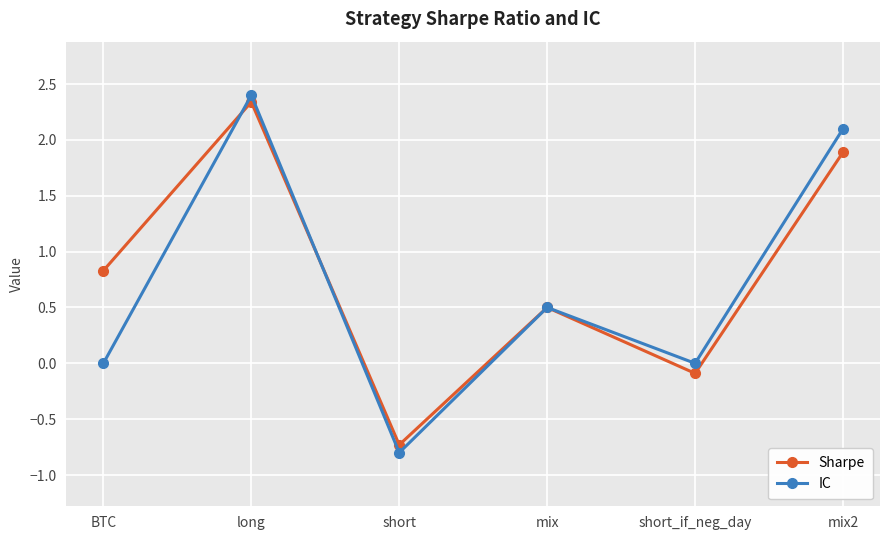

Which series has the widest spread of values?

IC